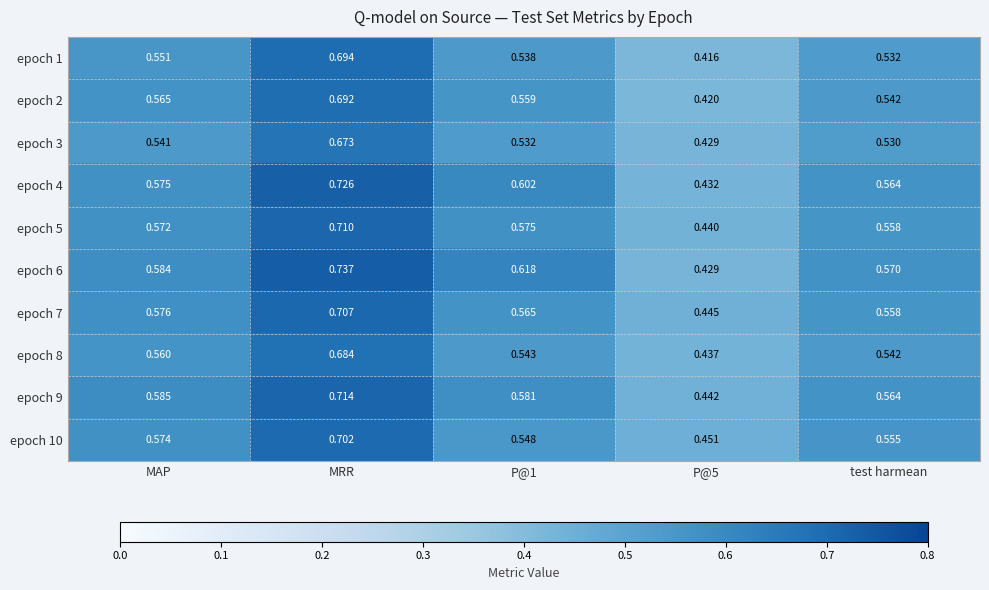

Is the value of epoch 6 at MAP greater than the value of epoch 3 at P@5?

Yes